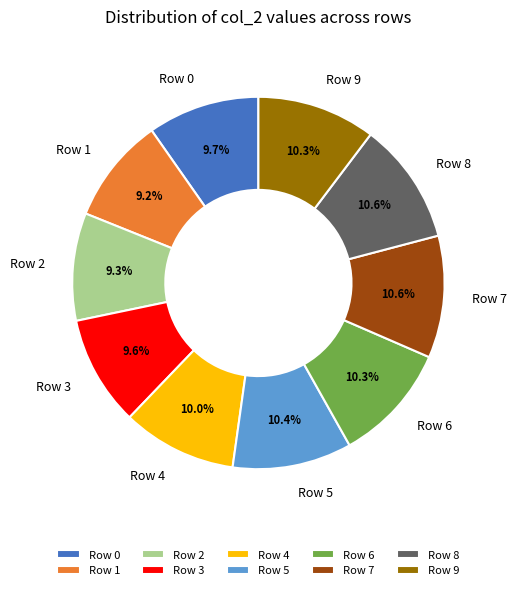

How many slices are in this pie chart?

10